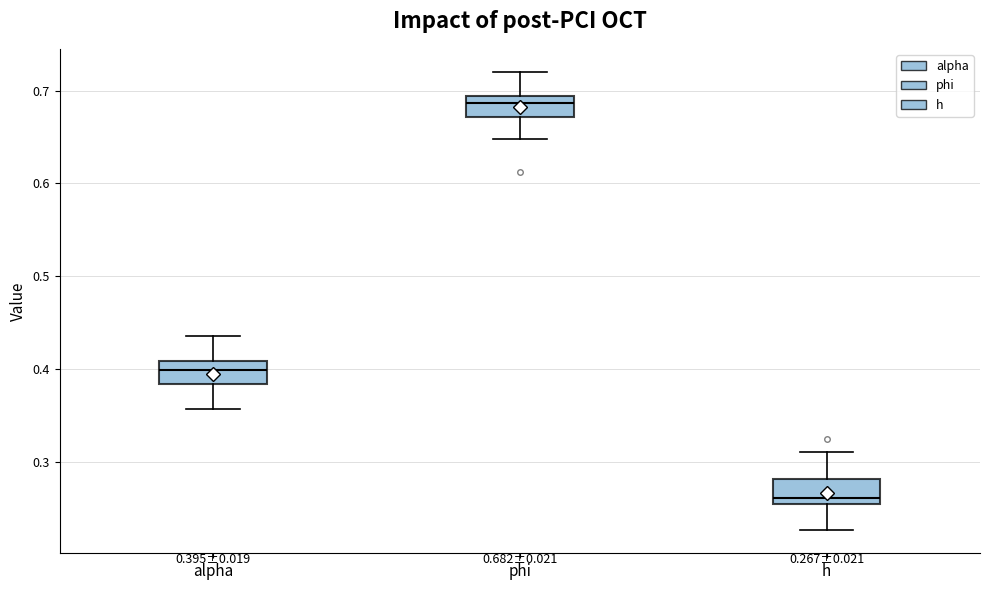

Which box's median line is the highest?

phi